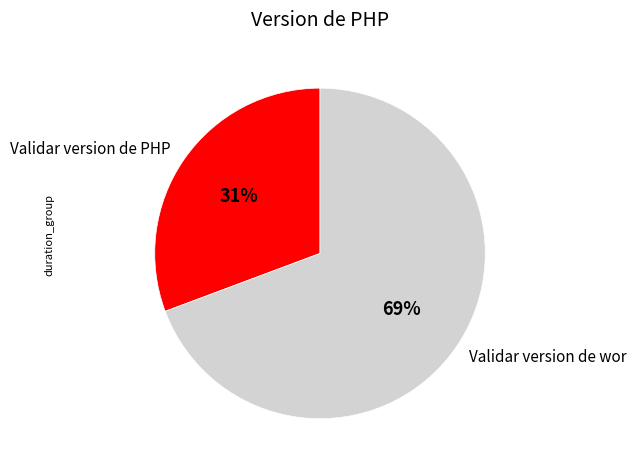

Which slice is the largest?

Validar version de wor